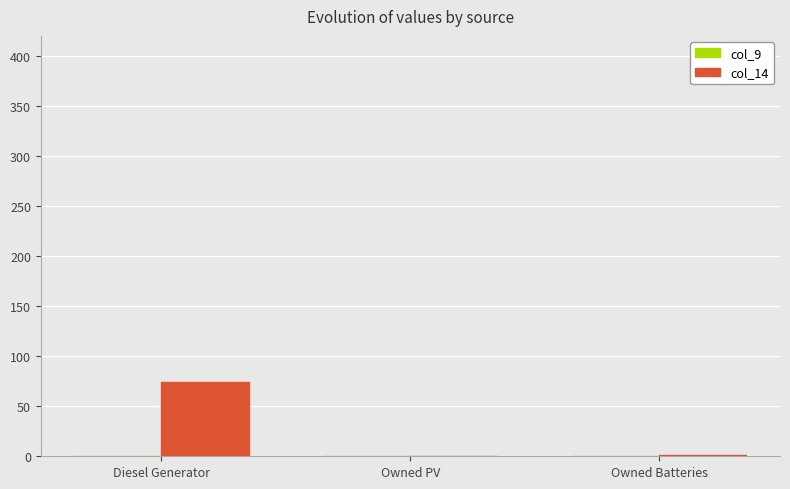

Are the bars horizontal?

No